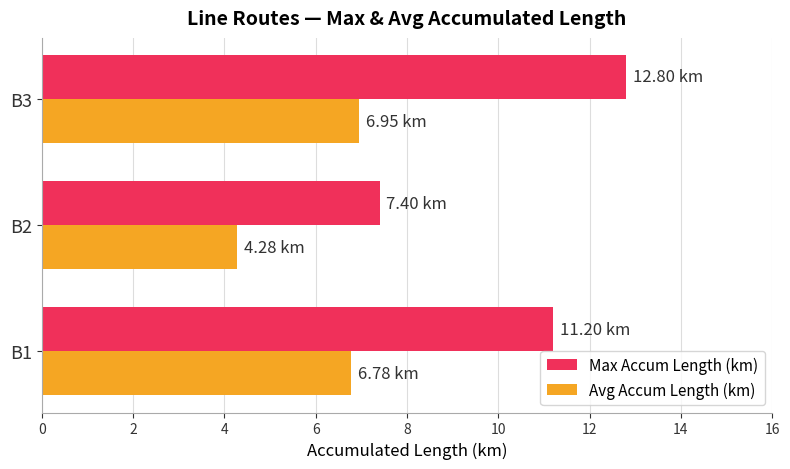

How many categories are shown in the chart?

3